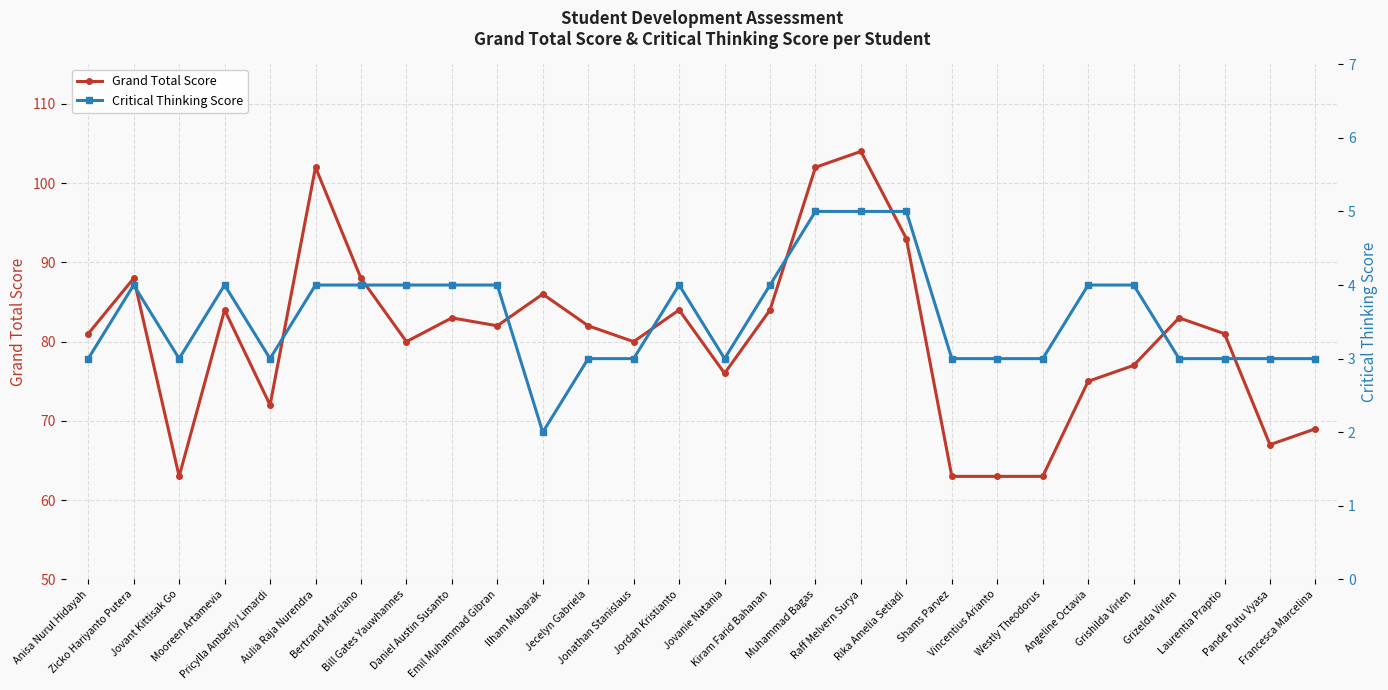

Is the value of Critical Thinking Score at Raff Melvern Surya greater than the value of Grand Total Score at Raff Melvern Surya?

No